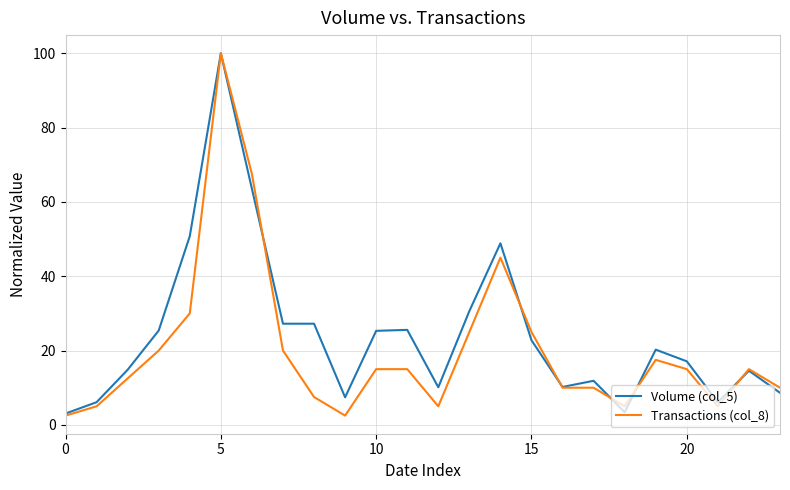

True or false: Transactions (col_8) and Volume (col_5) intersect in this chart.

True